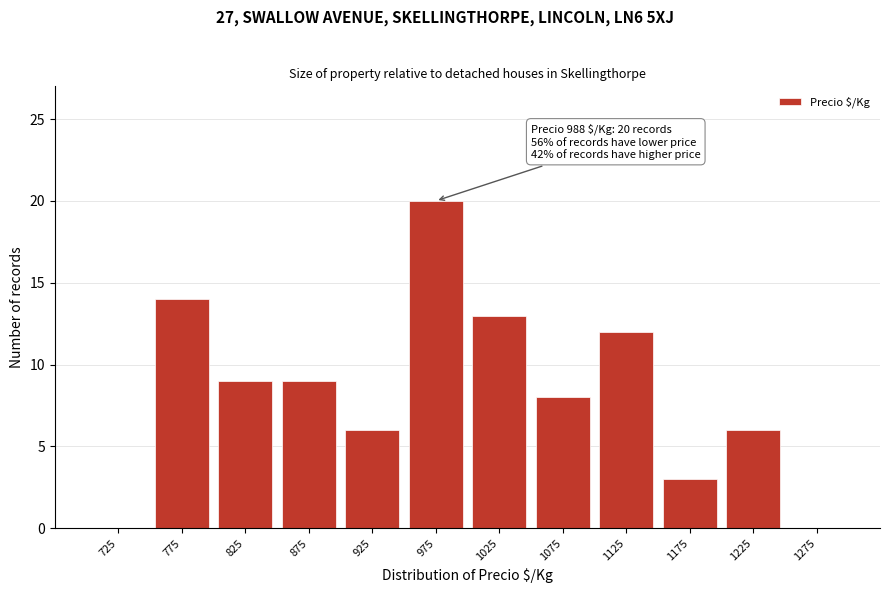

Which range on the x-axis has the tallest bar?

950 to 1000